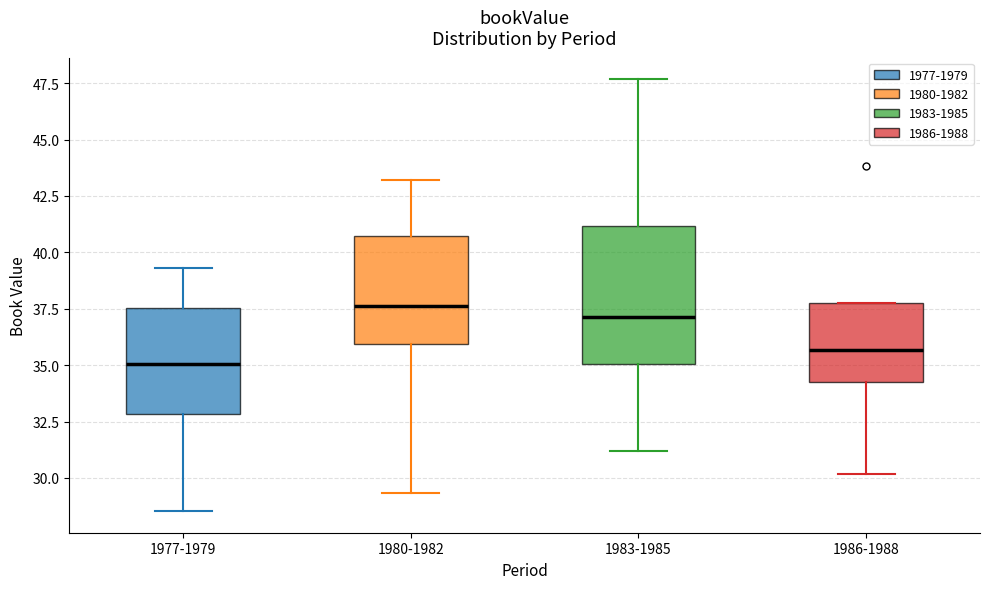

Reading left to right, transcribe this box plot: for each box, give where its median line is, the range the box spans, and where its two whiskers end, as read against the y-axis. The values are not printed on the chart, so give them approximately, as read against the axis.

1977-1979: median 35.0, box 33.0 to 37.5, whiskers 28.5 to 39.5
1980-1982: median 37.5, box 36.0 to 40.5, whiskers 29.5 to 43.0
1983-1985: median 37.0, box 35.0 to 41.0, whiskers 31.0 to 47.5
1986-1988: median 35.5, box 34.5 to 38.0, whiskers 30.0 to 38.0